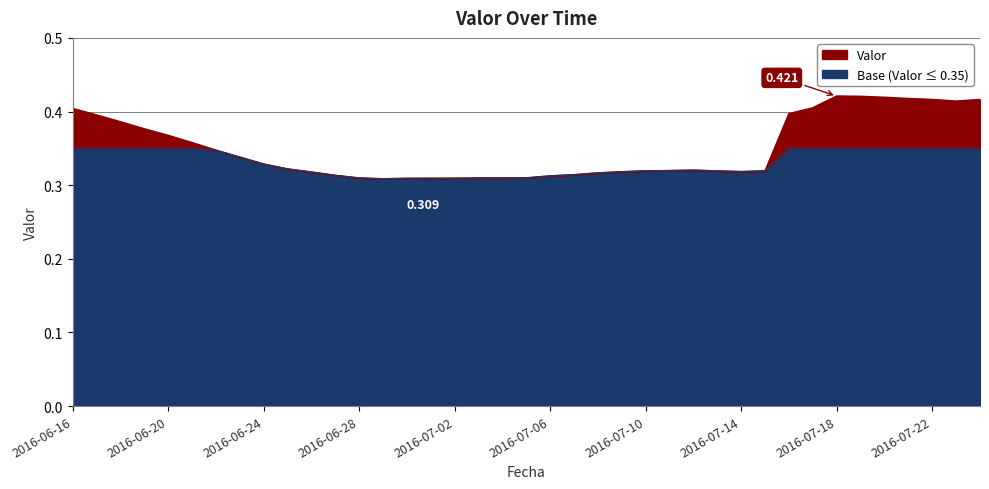

True or false: the data shows 0.1 at 2016-07-20.

False